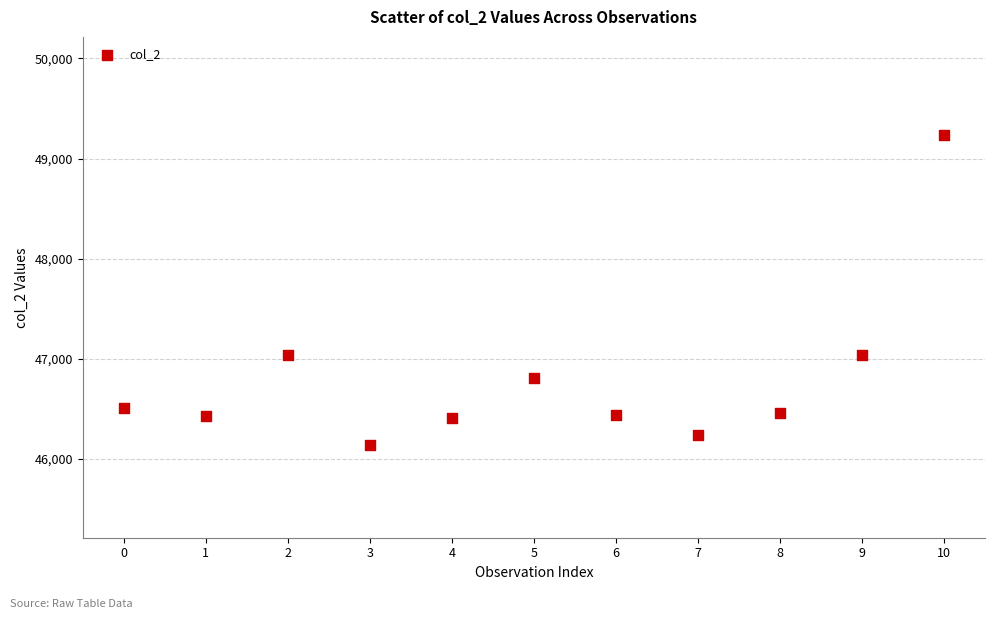

What is the range of Y values (max minus min)?

3095.1